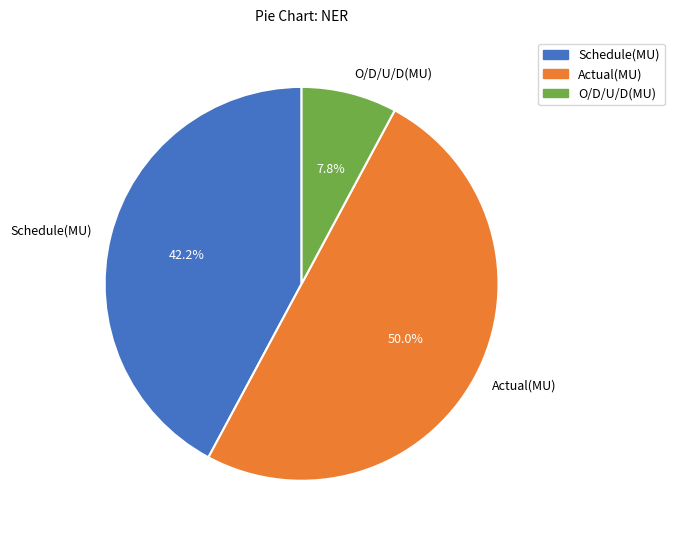

To the nearest percent, what is the difference between the Schedule(MU) and O/D/U/D(MU) slice percentages?

34%